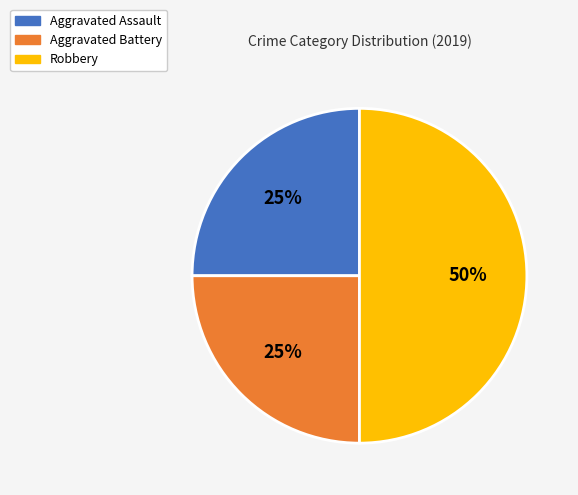

Which slice is the largest?

Robbery